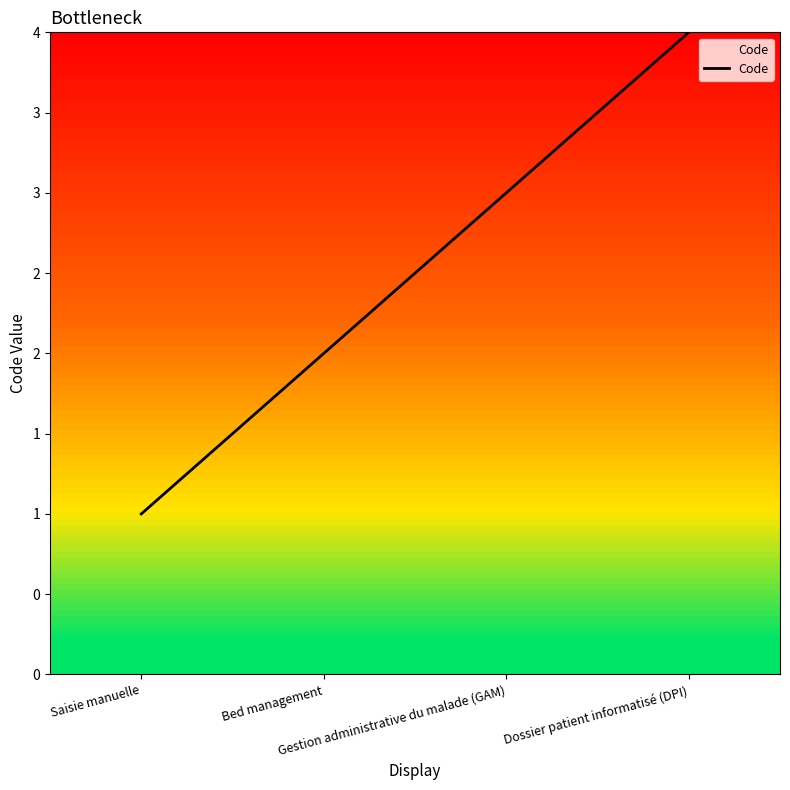

What is the difference between the second highest and second lowest values?

1